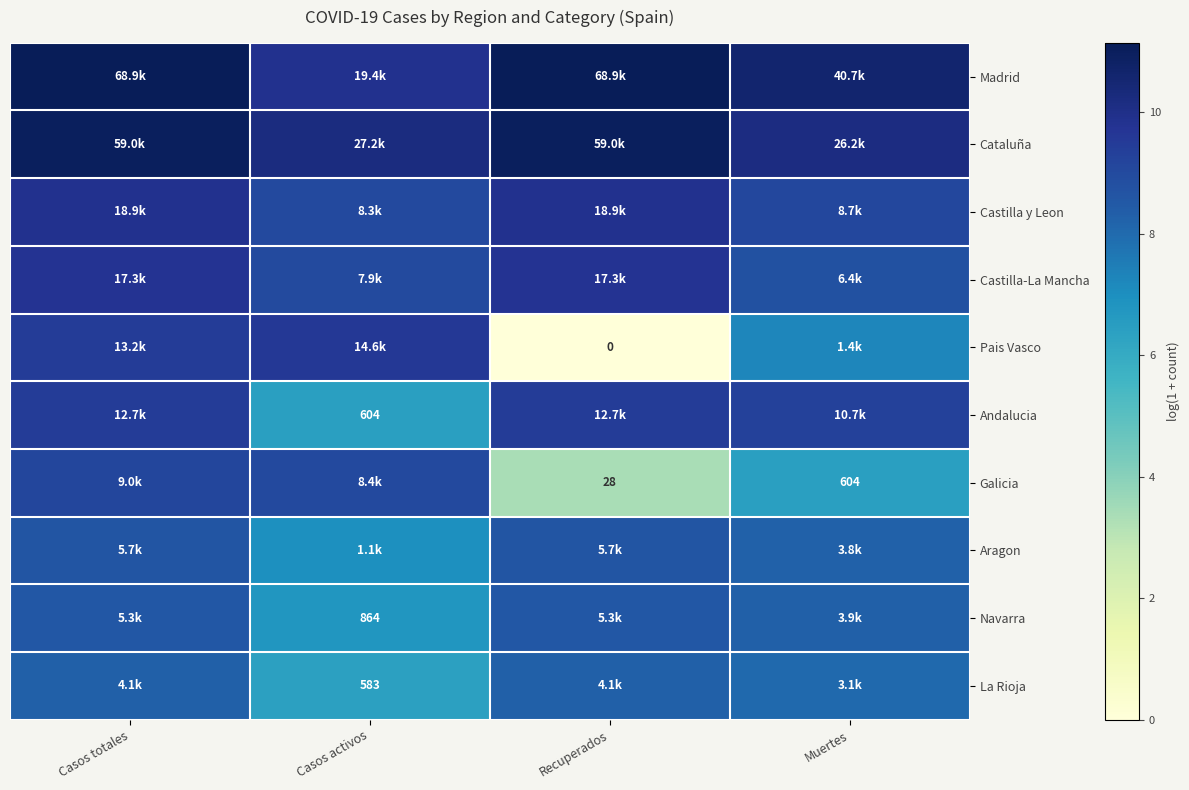

At which category is the sum across all series the highest?

Casos totales